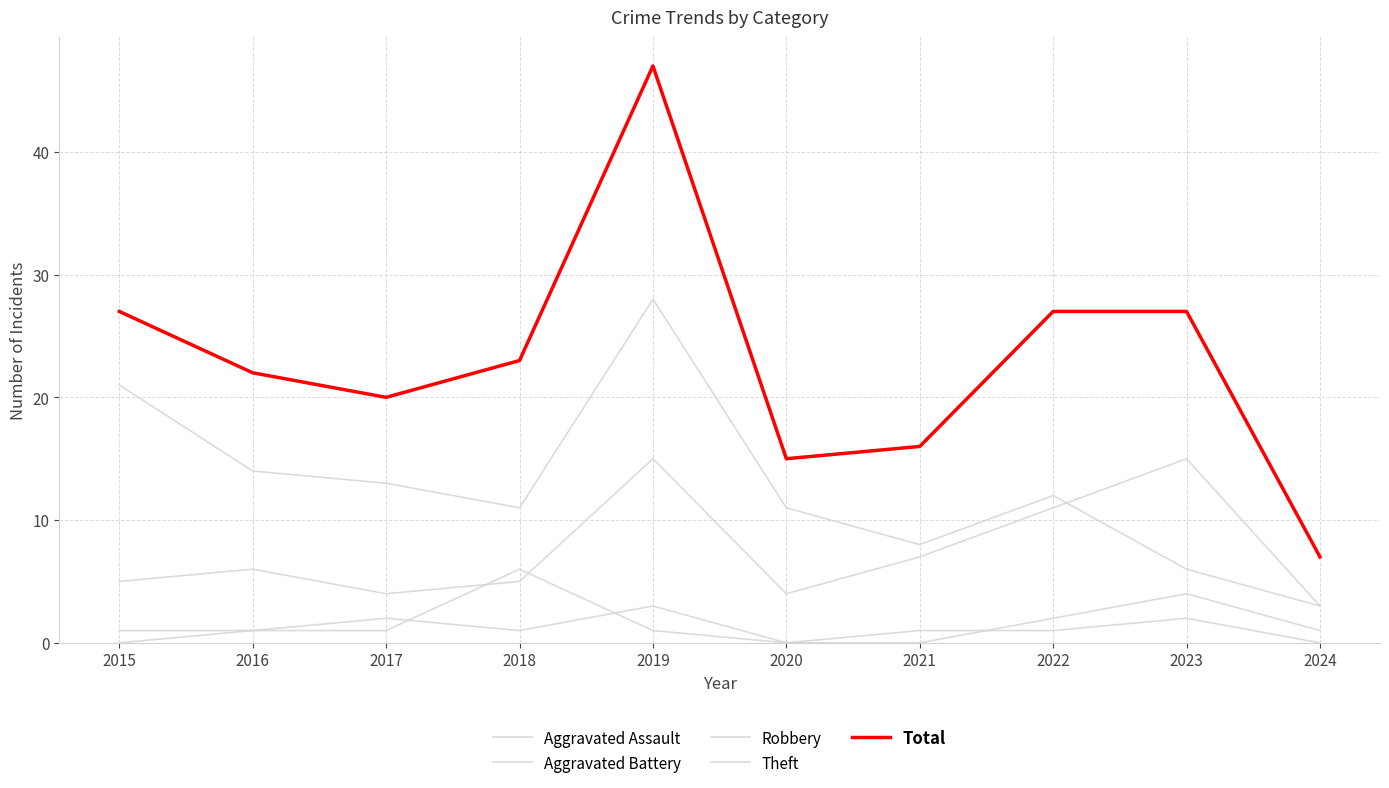

Does the chart have visible grid lines?

Yes